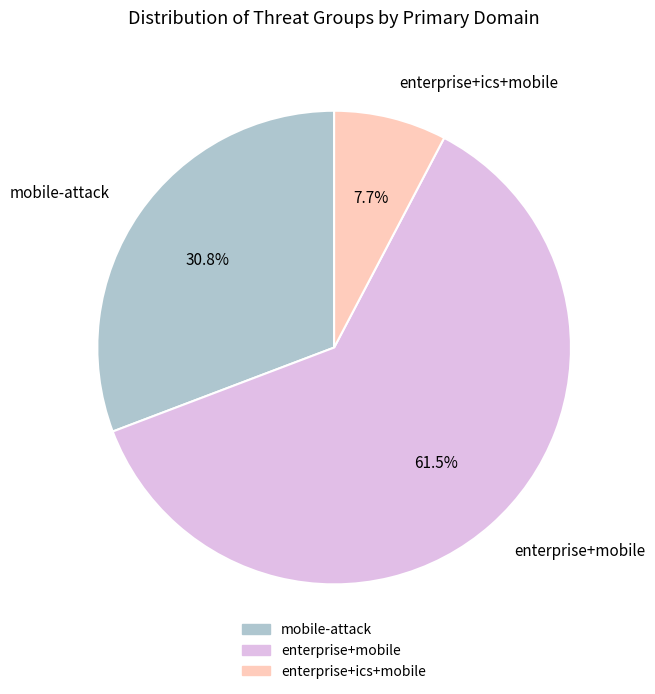

Is there any slice that represents more than half of the pie?

Yes